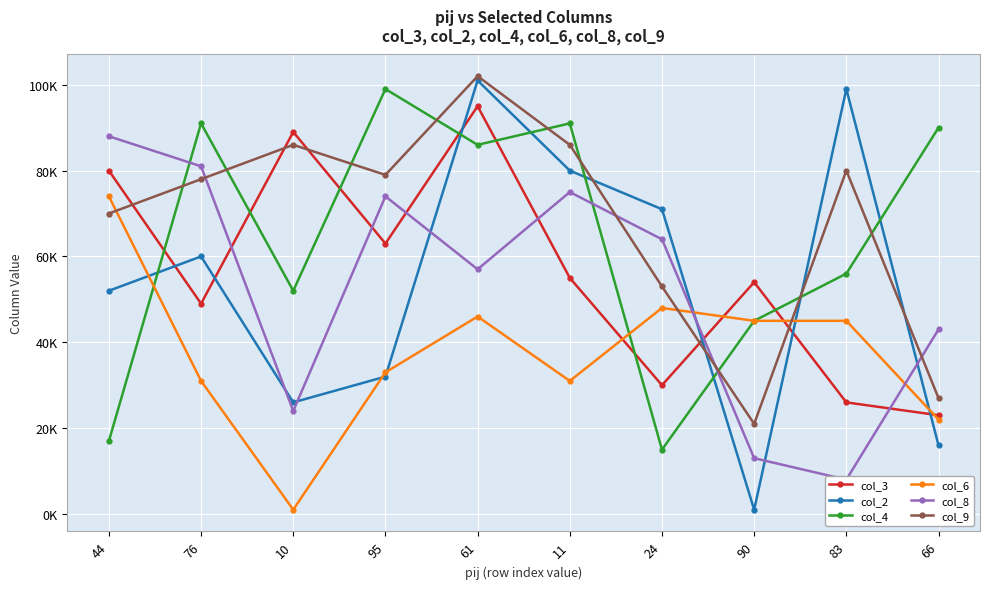

At which category is the sum across all series the highest?

61